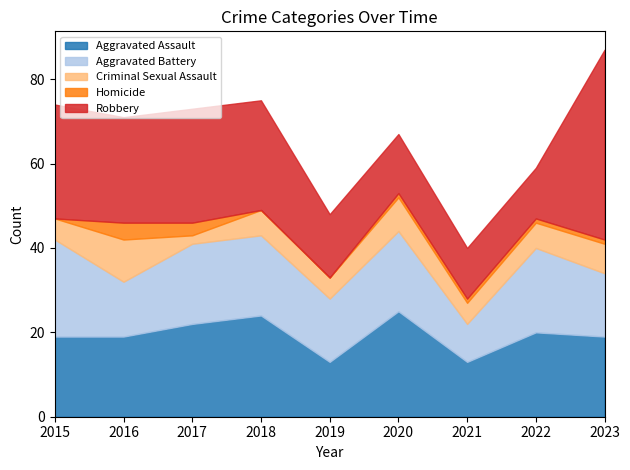

The Aggravated Assault series shows 5 at 2019. True or false?

False